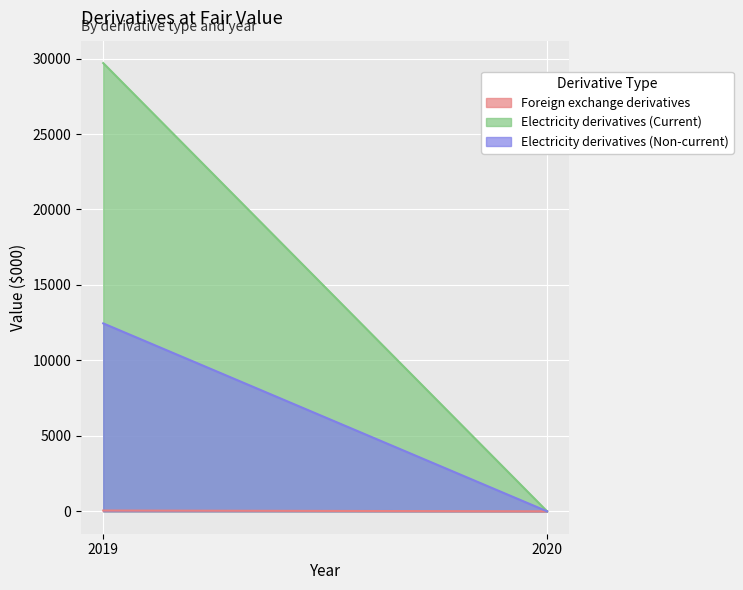

Which category has the lowest value across all series?

2020